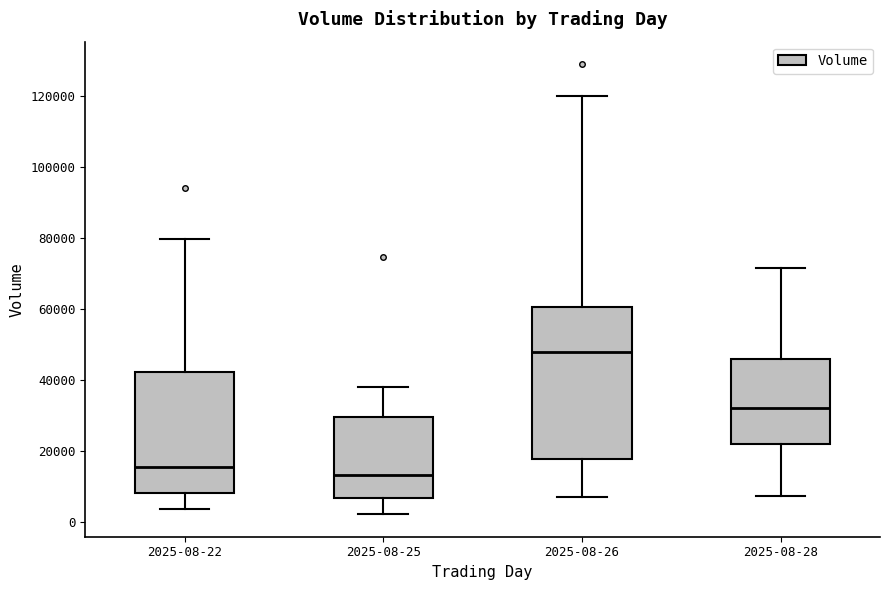

Where is the upper edge of the box for 2025-08-22 on the y-axis? The values are not printed on the chart, so give them approximately, as read against the axis.

42000